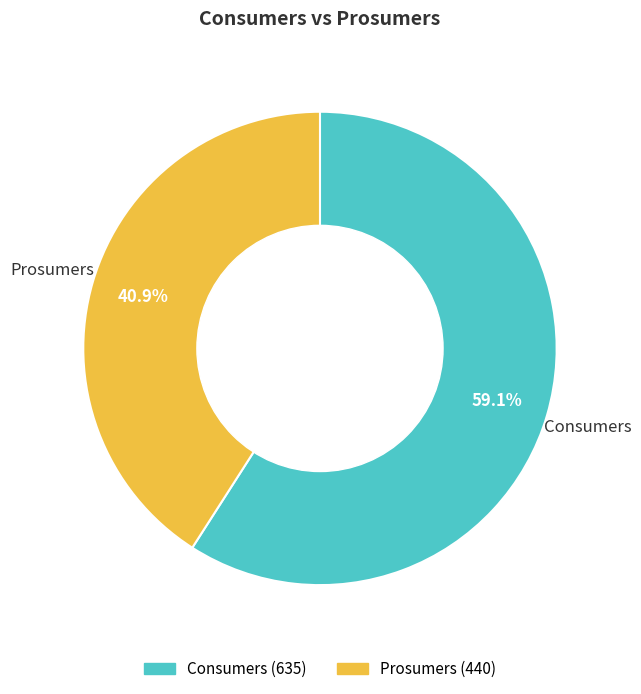

Count the number of slices in the pie.

2